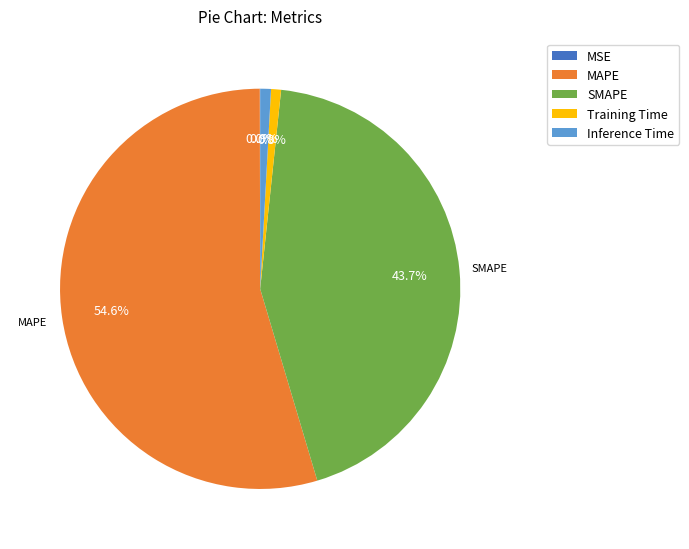

The Inference Time slice represents 1% of the pie. True or false?

True